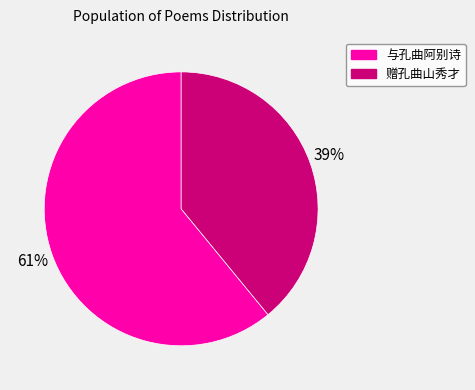

How many segments does this pie chart have?

2